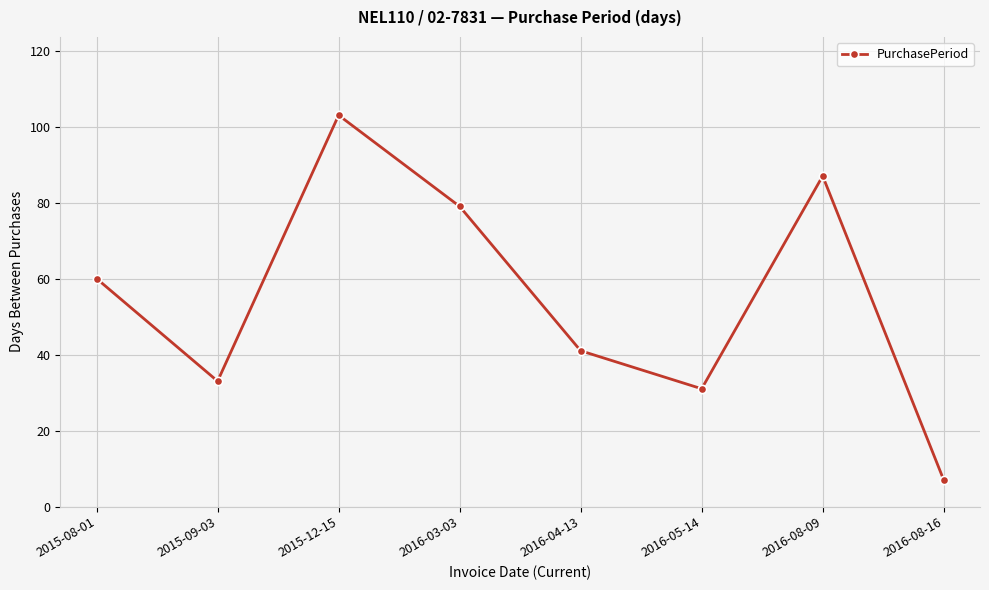

Where is the data nearest to the value 55?

2015-08-01